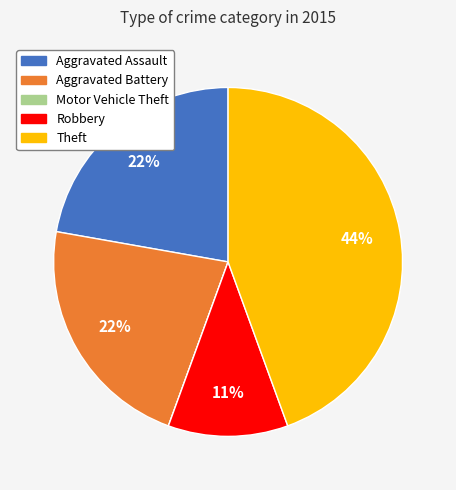

To the nearest percent, what is the difference between the Theft and Aggravated Assault slice percentages?

22%